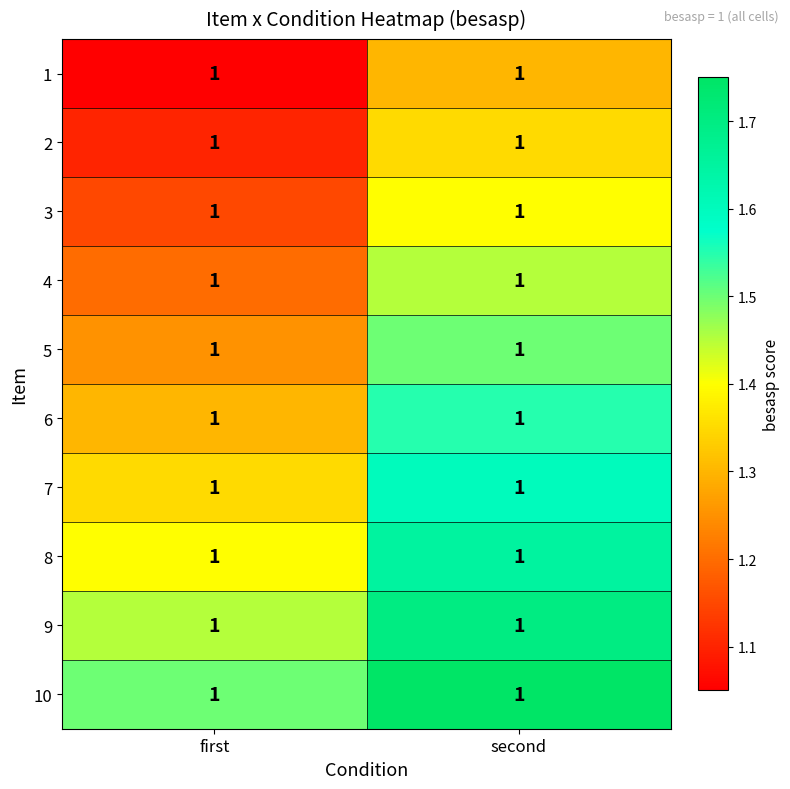

Rank the series by their maximum value, from lowest to highest.

1, 2, 3, 4, 5, 6, 7, 8, 9, 10